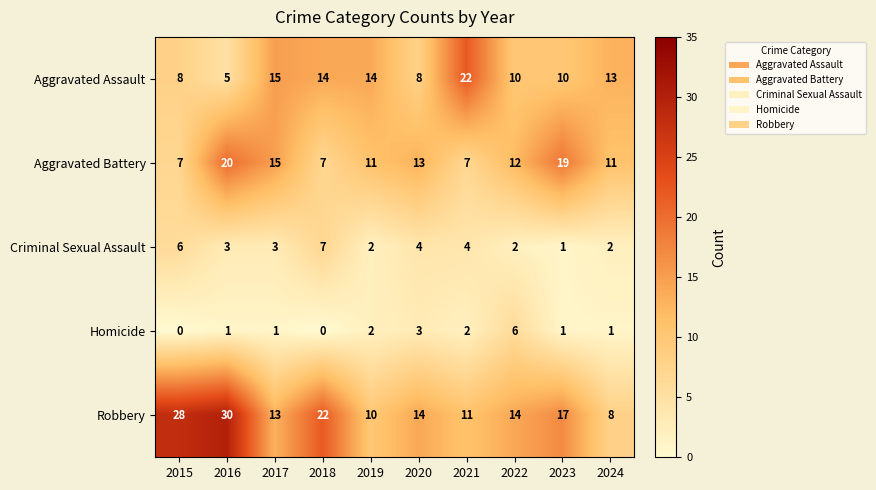

What is the total value across all series at 2022?

44